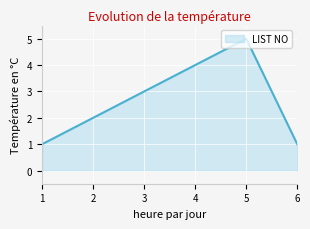

Reading left to right, transcribe all the data shown in this chart.

1=1	2=2	3=3	4=4	5=5	6=1